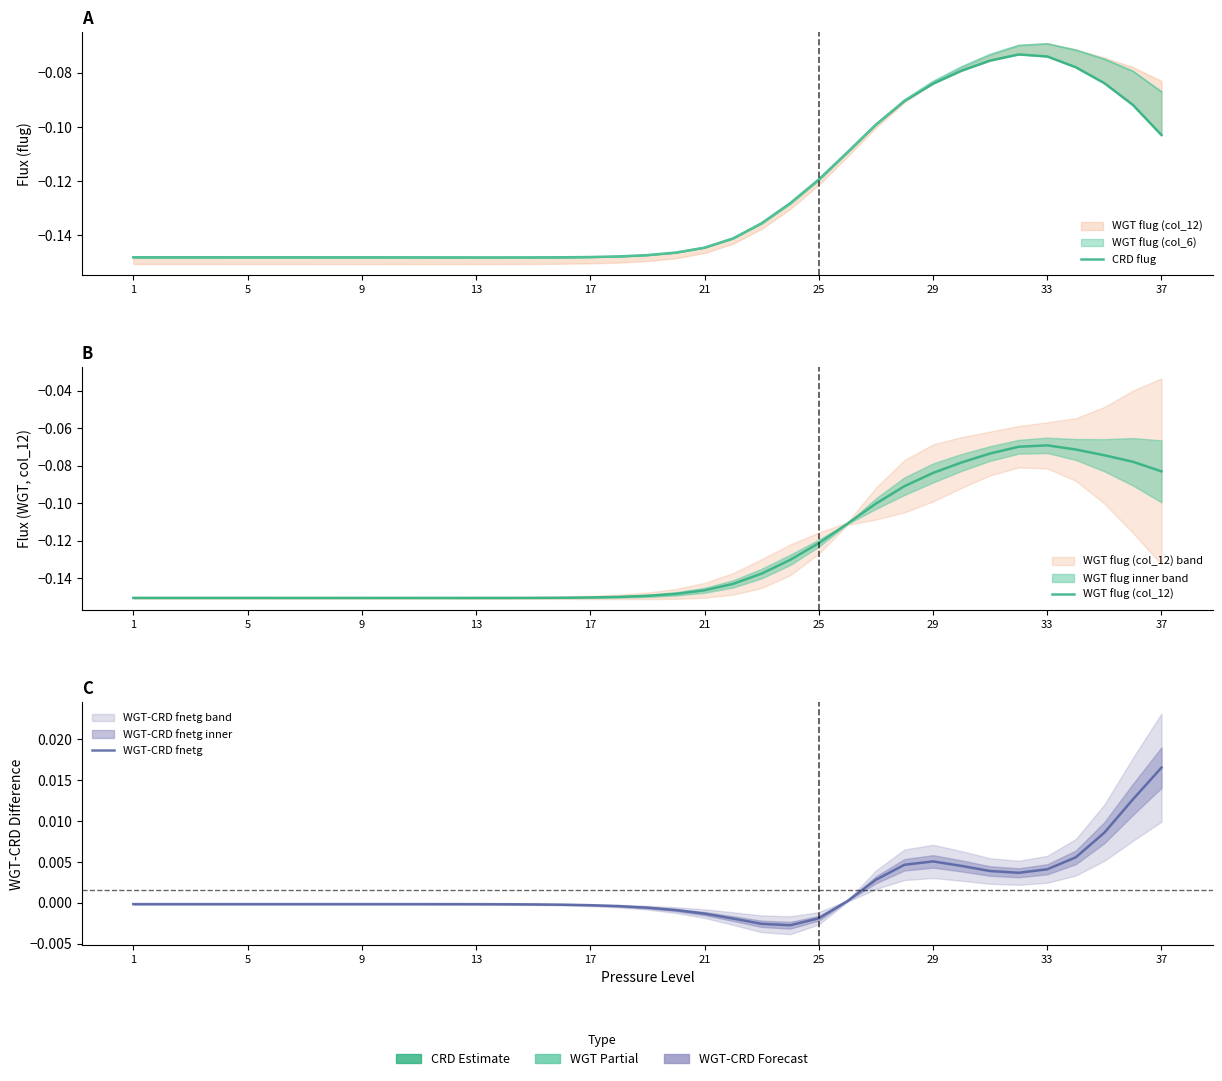

True or false: WGT flug (col_12) and WGT-CRD fnetg intersect in this chart.

False